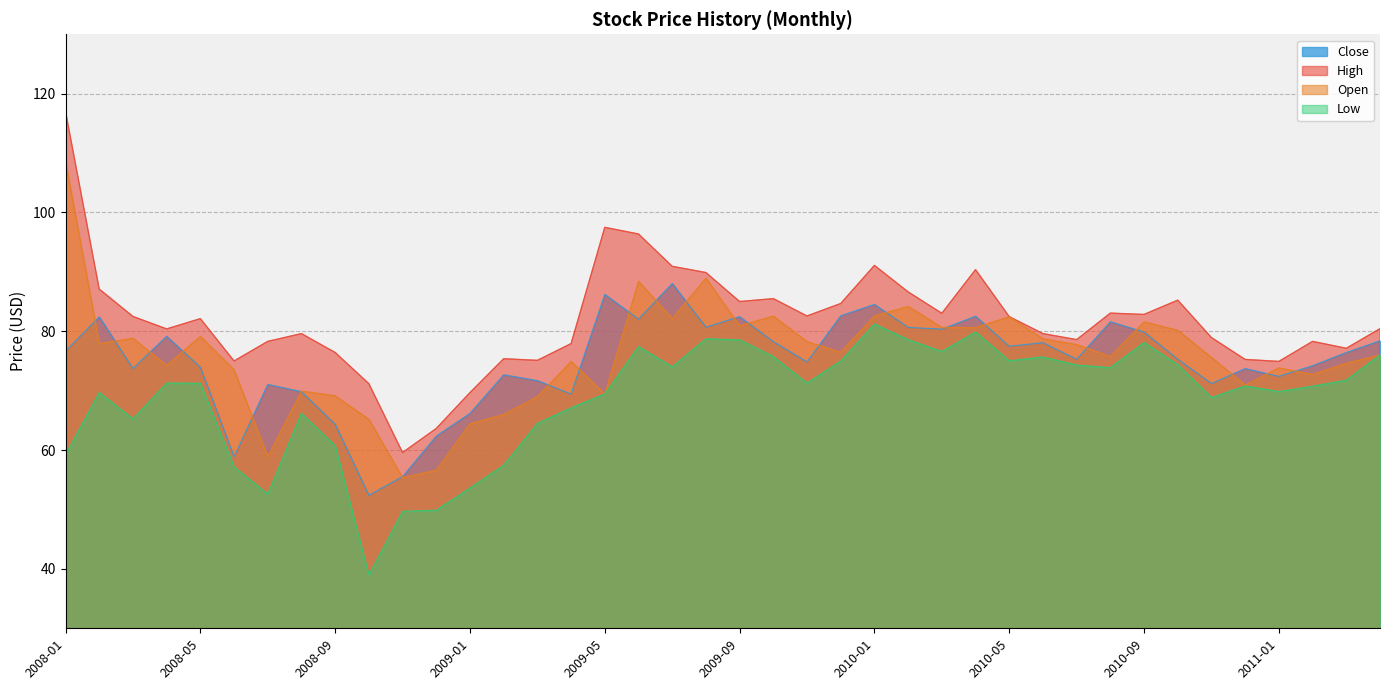

At which category does Low reach its first local peak?

2008-02